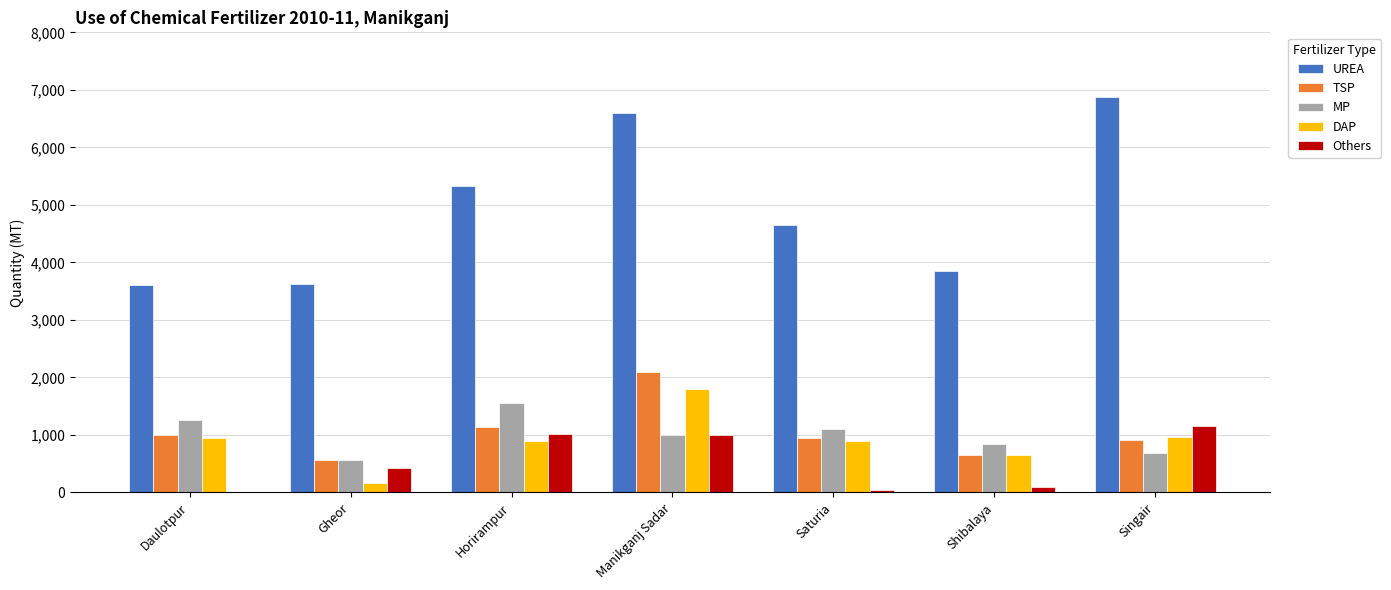

The value of DAP at Manikganj Sadar is 799. True or false?

False